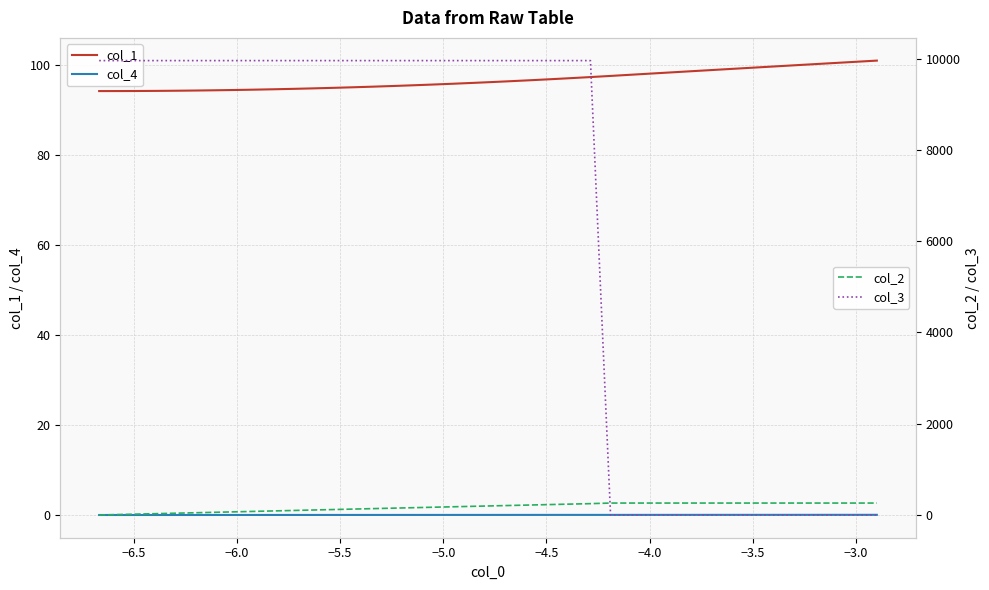

Is this an area chart (filled region under the line)?

No